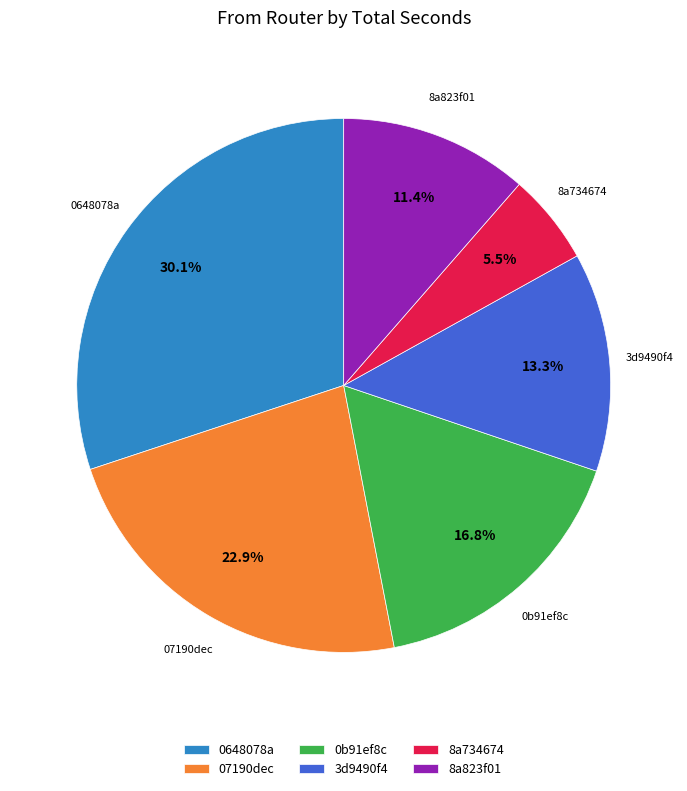

What is the smallest slice in the pie chart?

8a734674